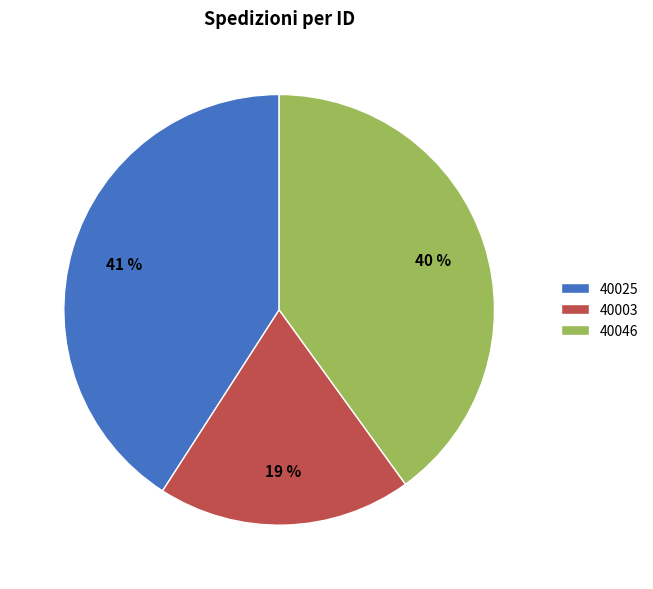

Between 40003 and 40025, which is larger?

40025